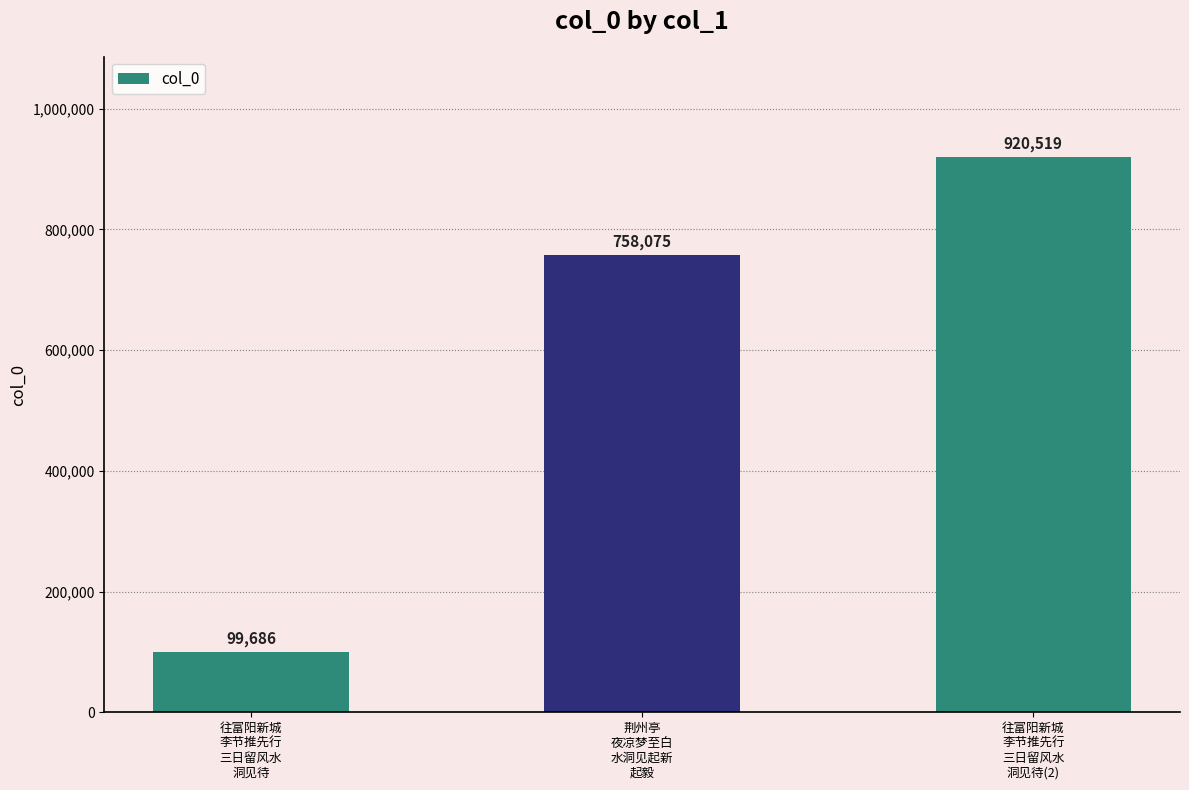

How many values are between 99686 and 920519?

3